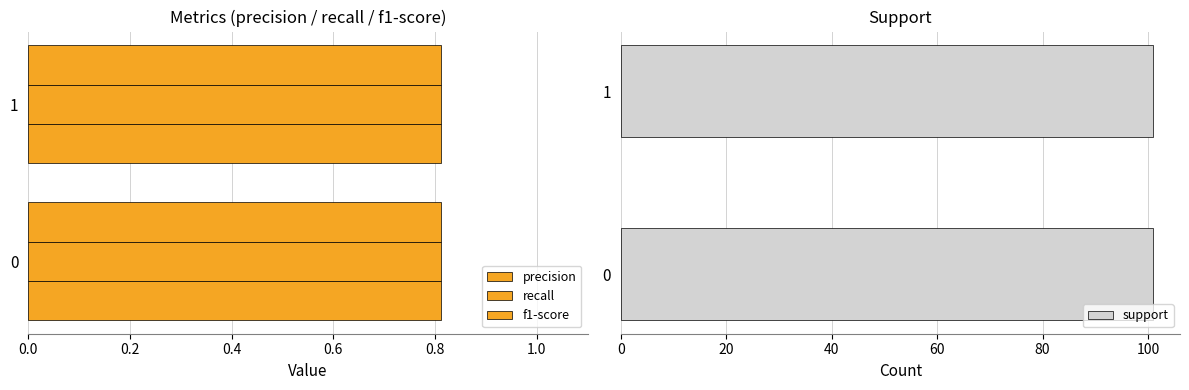

At 0.2, list the series in order from largest to smallest.

support, precision, recall, f1-score